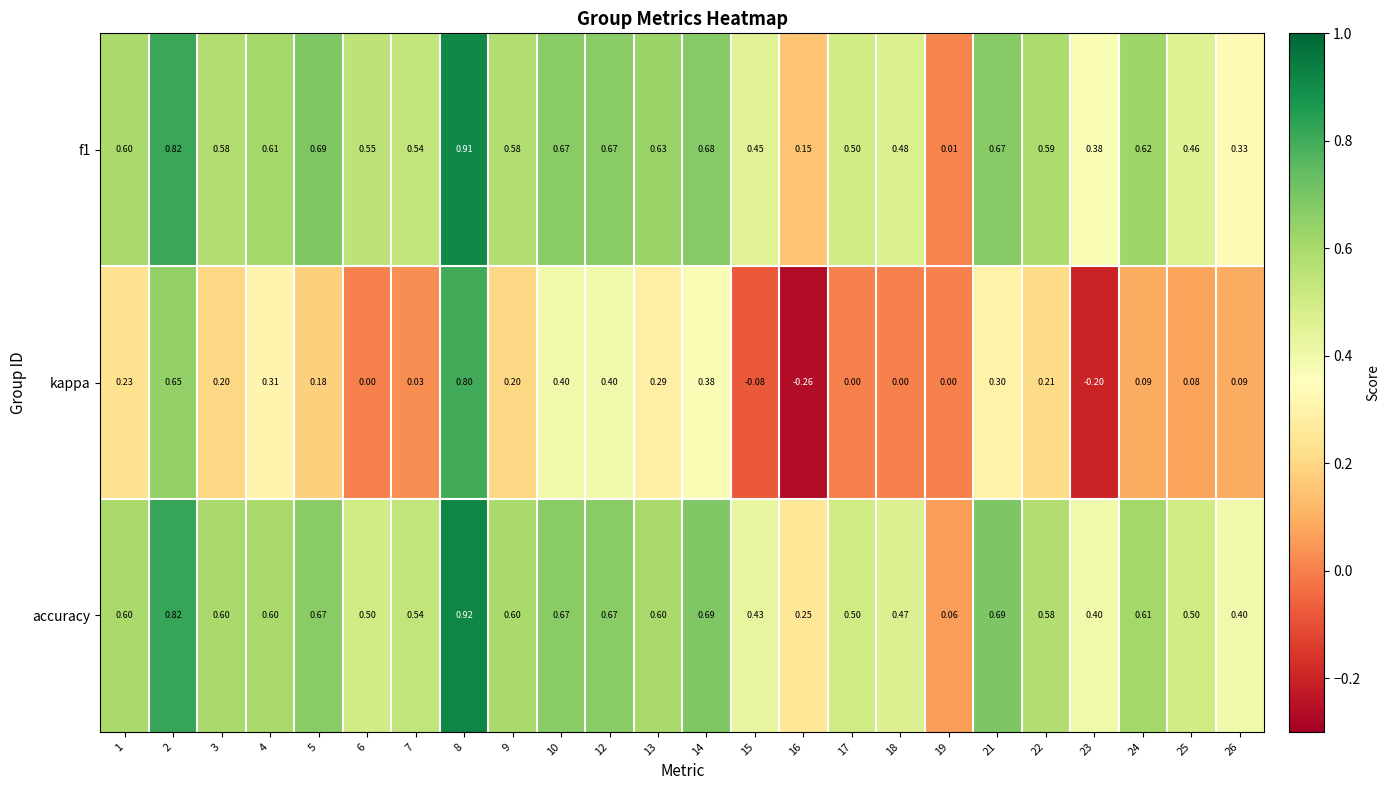

Is the value of accuracy at 19 greater than the value of kappa at 17?

Yes